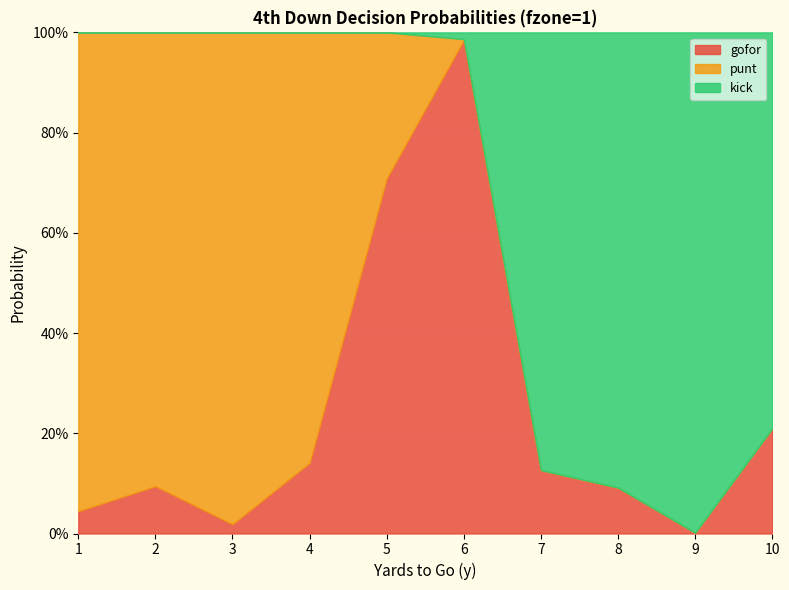

What is the sum of the punt values at 2 and 7?

0.9